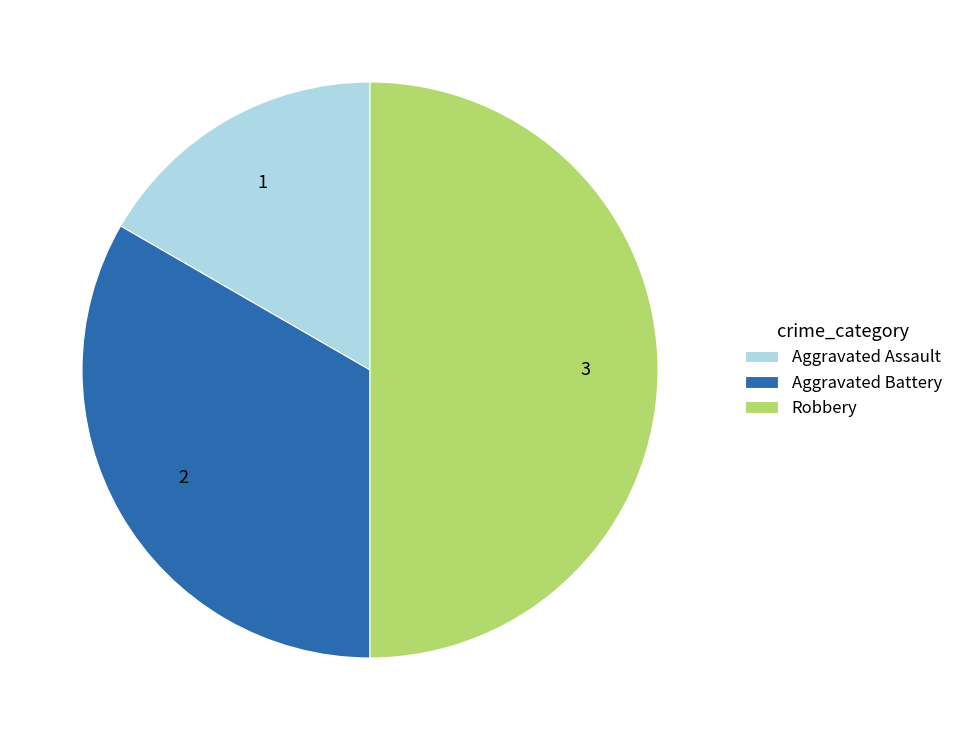

Do Aggravated Assault and Robbery together represent more than half of the pie?

Yes